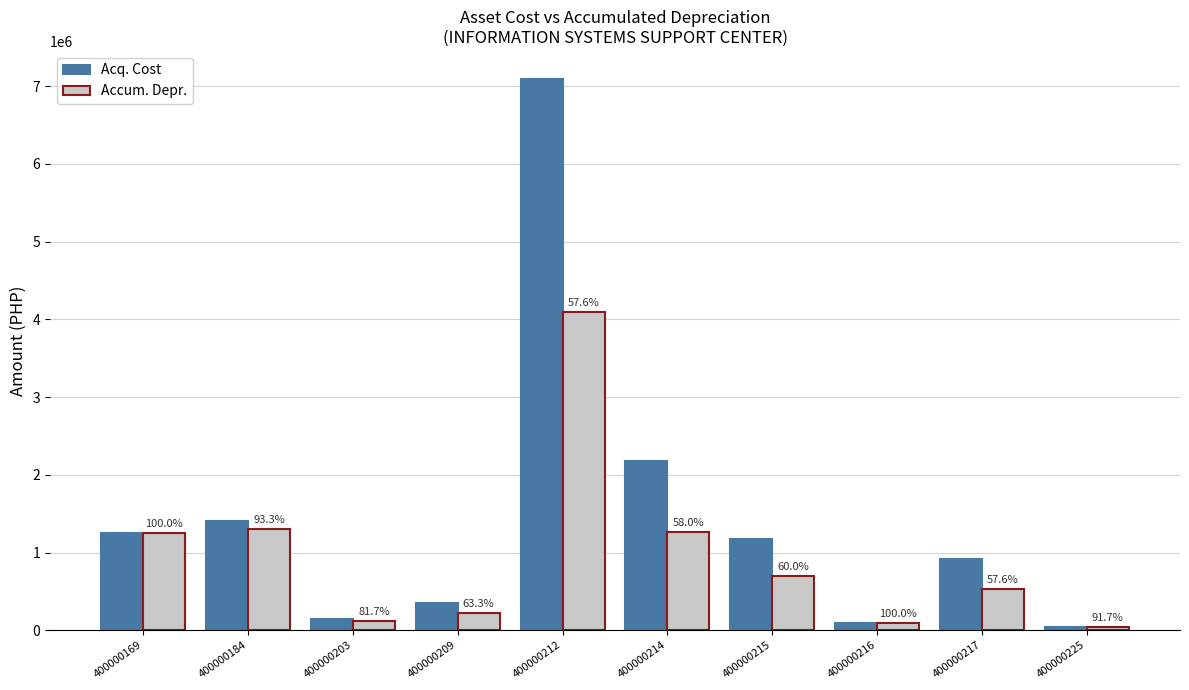

Which series has the largest total across all categories?

Acq. Cost